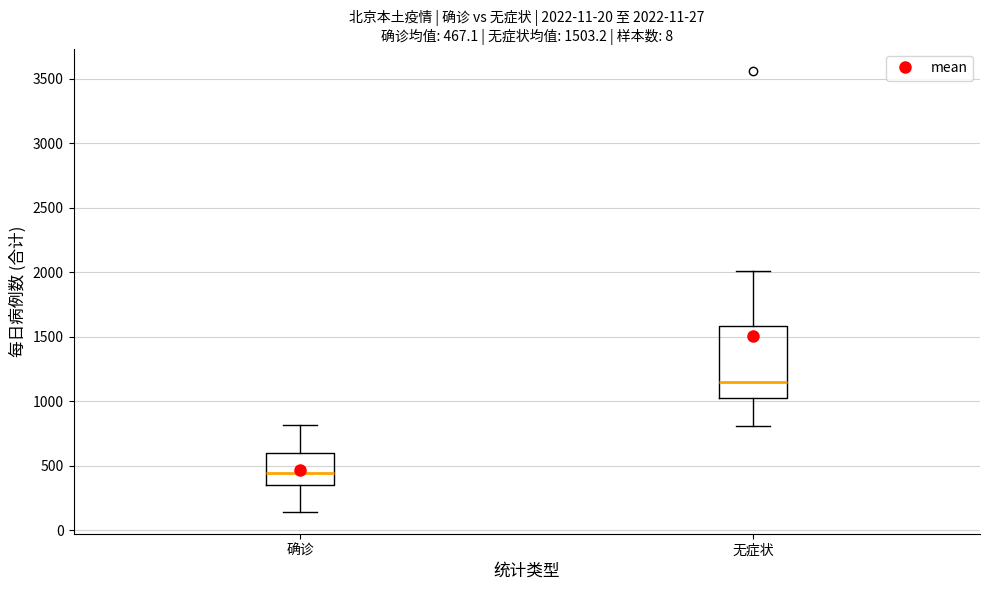

Which box is the tallest, from its lower edge to its upper edge?

无症状